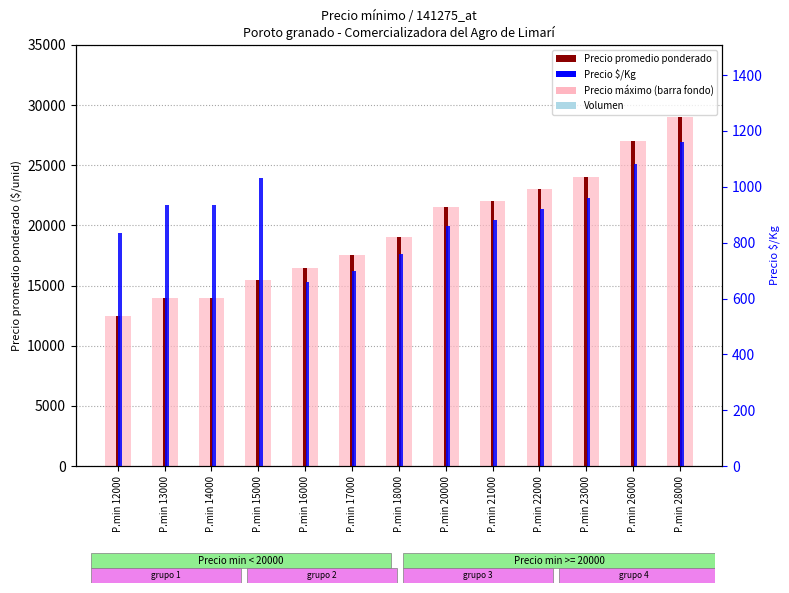

Reading right to left, transcribe all the data shown in this chart.

Precio máximo: P.min 28000=29000	P.min 26000=27000	P.min 23000=24000	P.min 22000=23000	P.min 21000=22000	P.min 20000=21500	P.min 18000=19000	P.min 17000=17500	P.min 16000=16500	P.min 15000=15500	P.min 14000=14000	P.min 13000=14000	P.min 12000=12500
Precio promedio ponderado: P.min 28000=29000	P.min 26000=27000	P.min 23000=24000	P.min 22000=23000	P.min 21000=22000	P.min 20000=21500	P.min 18000=19000	P.min 17000=17500	P.min 16000=16500	P.min 15000=15500	P.min 14000=14000	P.min 13000=14000	P.min 12000=12500
Precio $/Kg: P.min 28000=1160	P.min 26000=1080	P.min 23000=960	P.min 22000=920	P.min 21000=880	P.min 20000=860	P.min 18000=760	P.min 17000=700	P.min 16000=660	P.min 15000=1033	P.min 14000=933	P.min 13000=933	P.min 12000=833